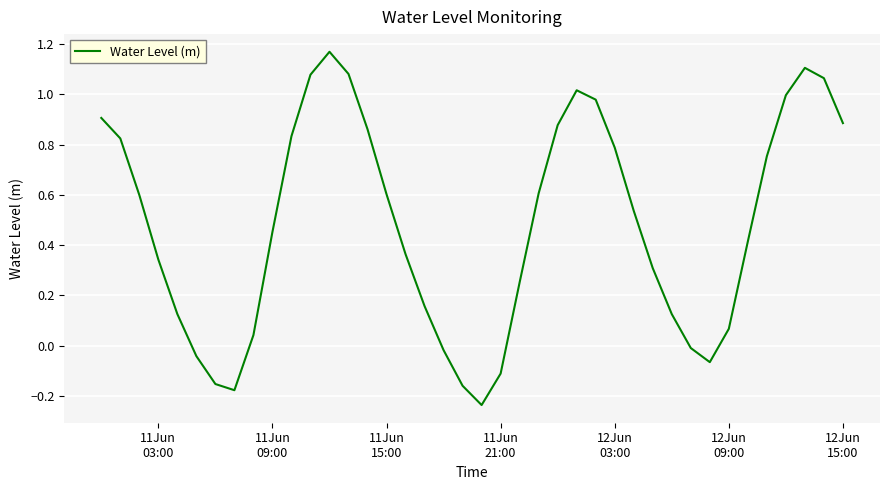

Count the number of categories in the chart.

40